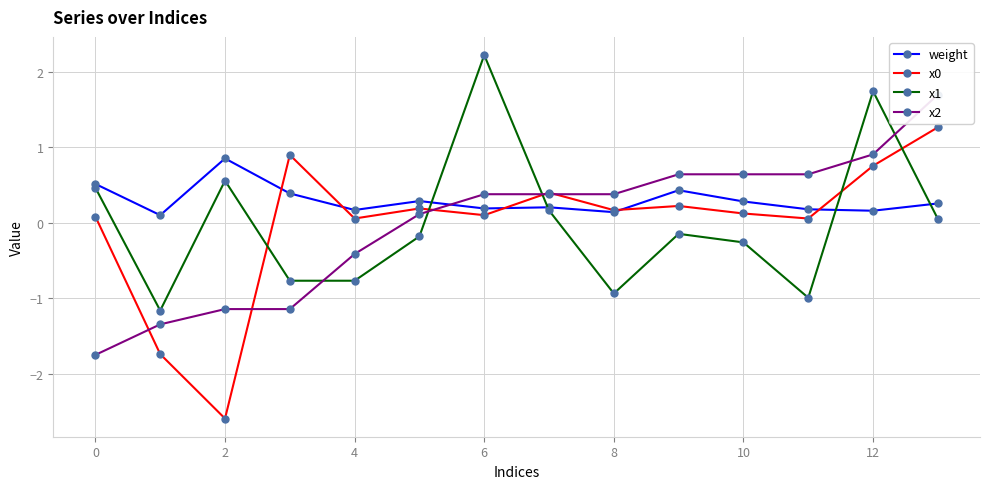

Is it true that x0 equals 0.2 at 8?

True